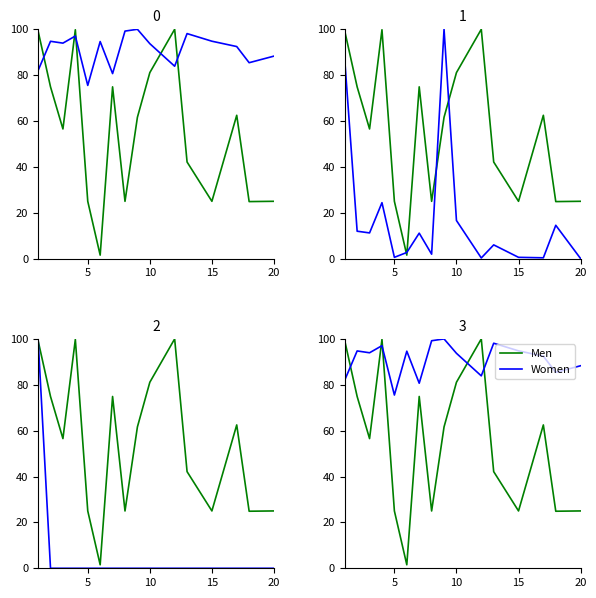

What is the minimum value for Women?

75.5